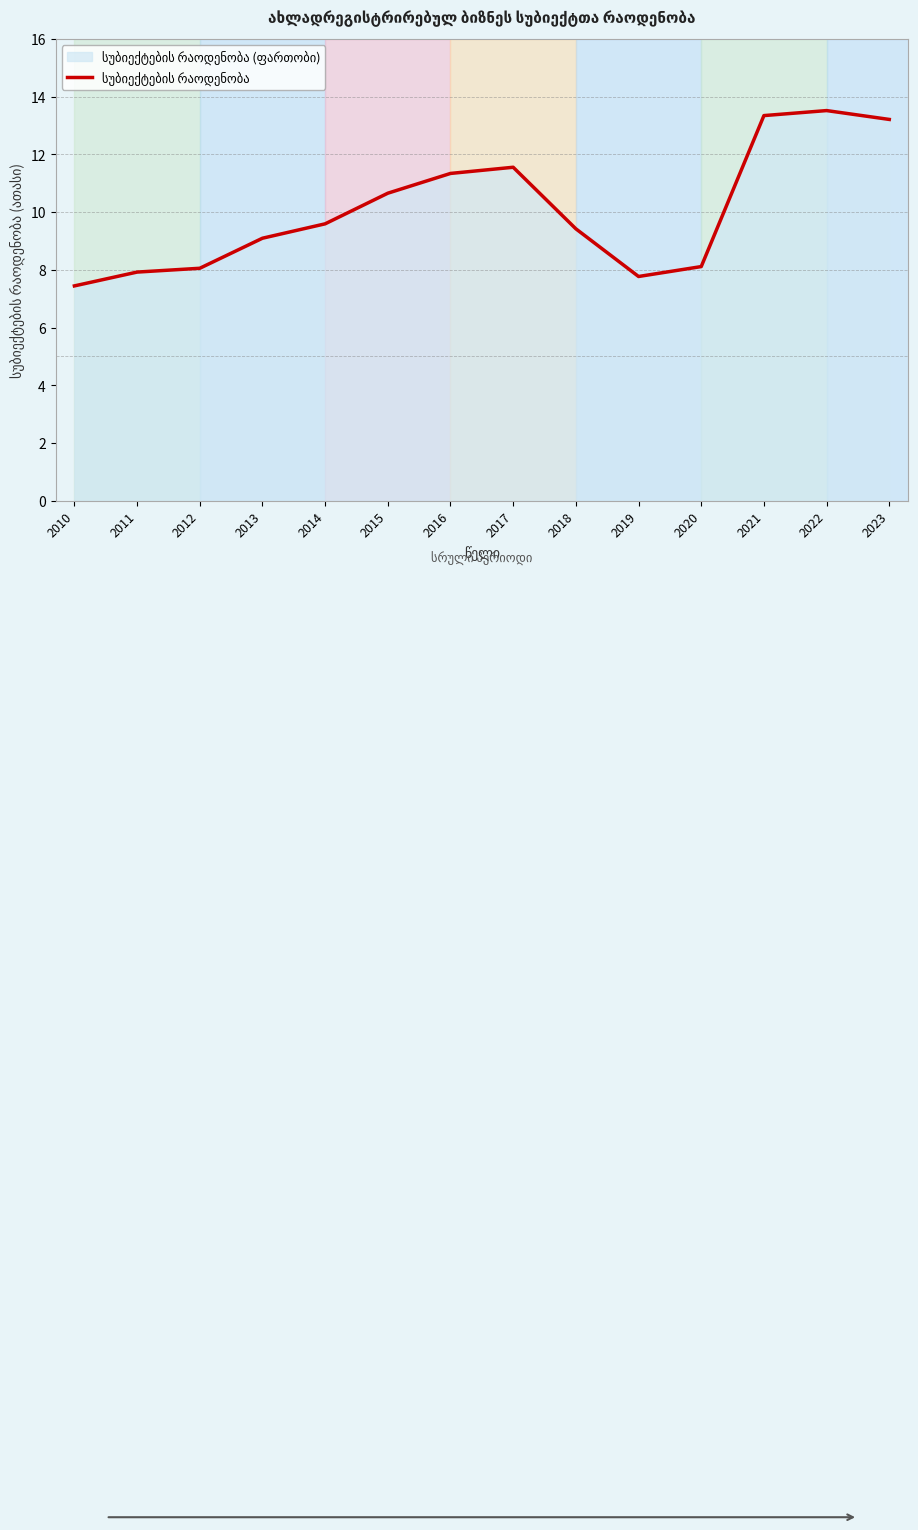

Reading right to left, what are all the values shown in this chart?

2023=13.2	2022=13.5	2021=13.3	2020=8.1	2019=7.8	2018=9.4	2017=11.6	2016=11.3	2015=10.7	2014=9.6	2013=9.1	2012=8.1	2011=7.9	2010=7.4